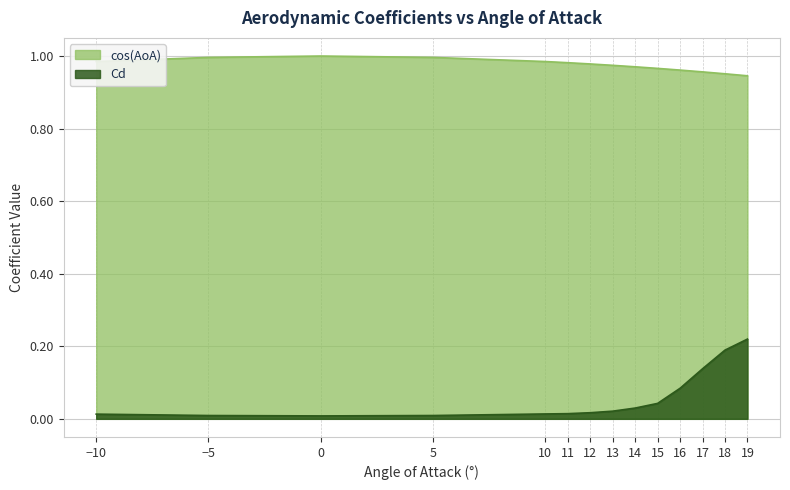

At which category is the sum across all series the highest?

19